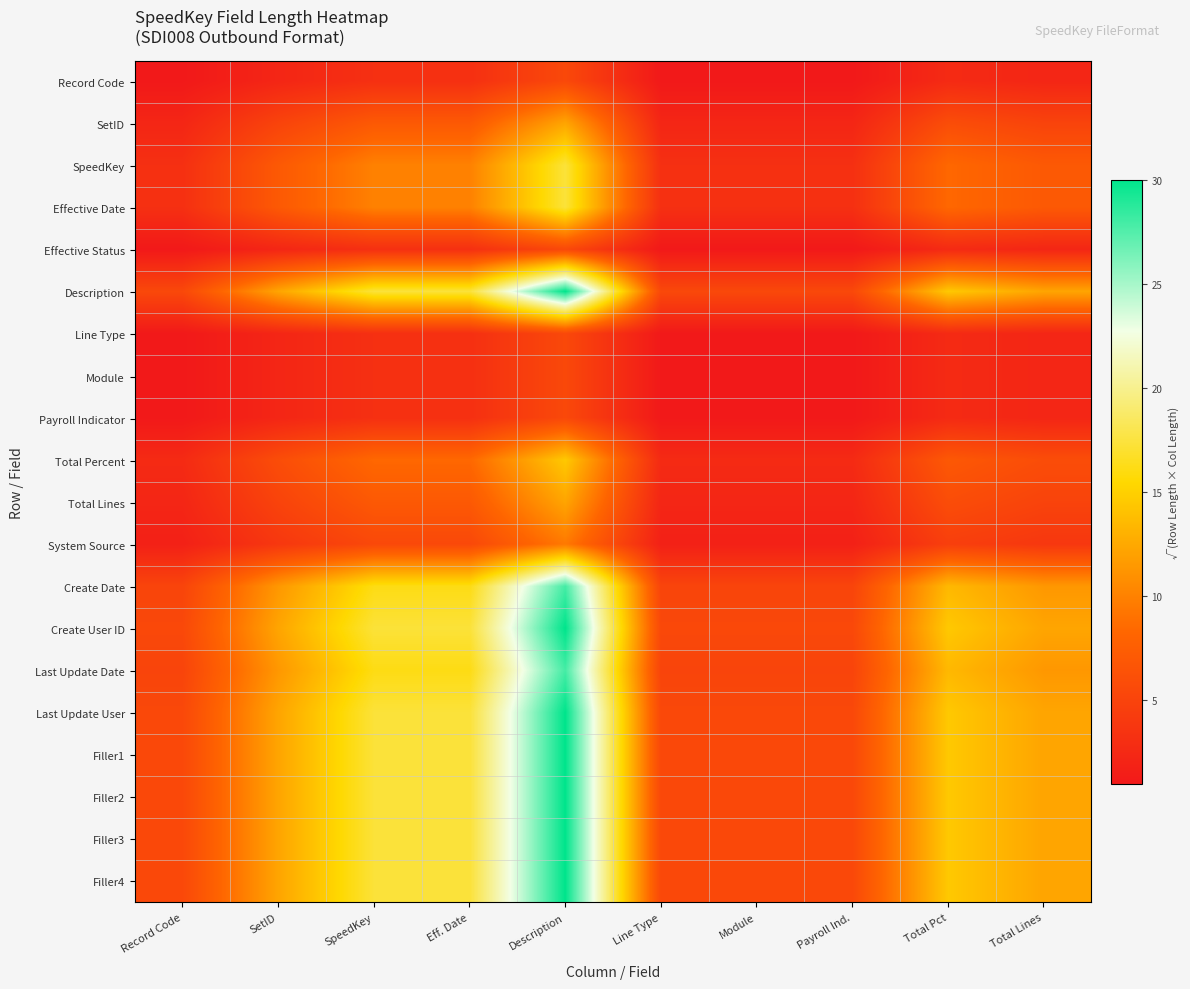

Rank the series at Payroll Ind. from highest to lowest value.

Description, Create User ID, Last Update User, Filler1, Filler2, Filler3, Filler4, Create Date, Last Update Date, SpeedKey, Effective Date, Total Percent, SetID, Total Lines, System Source, Record Code, Effective Status, Line Type, Module, Payroll Indicator